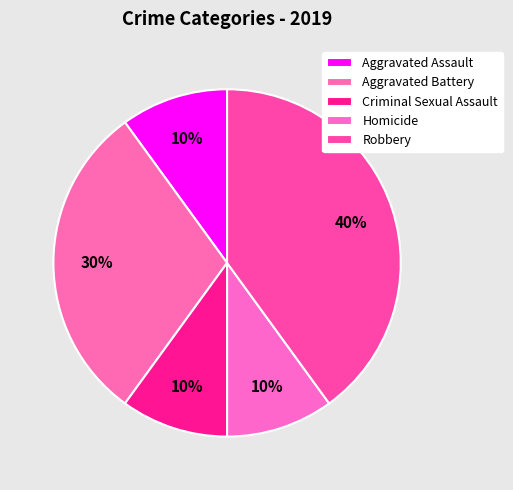

Count the number of slices in the pie.

5